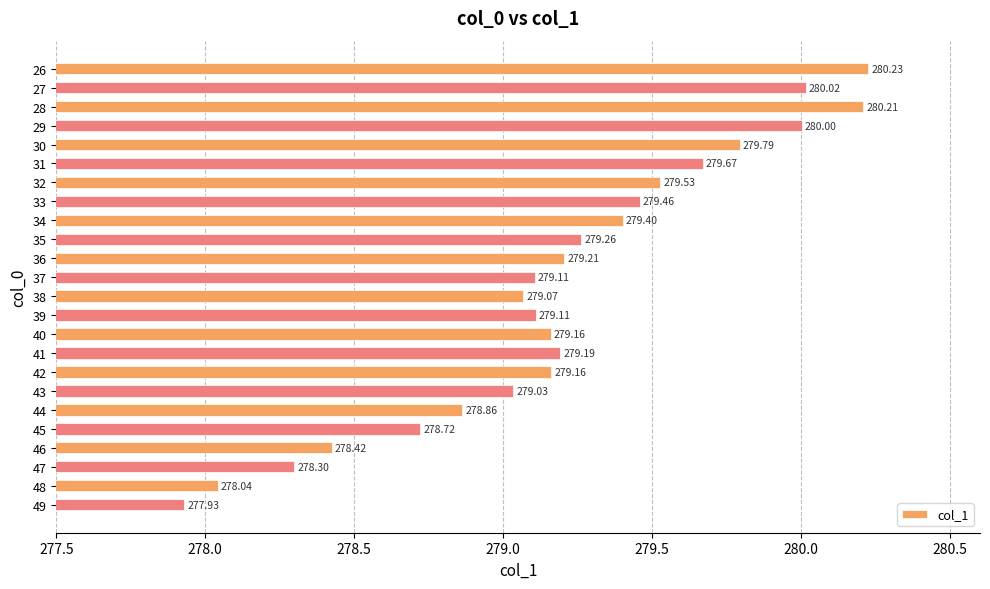

What is the change in value from 37 to 49?

-1.2